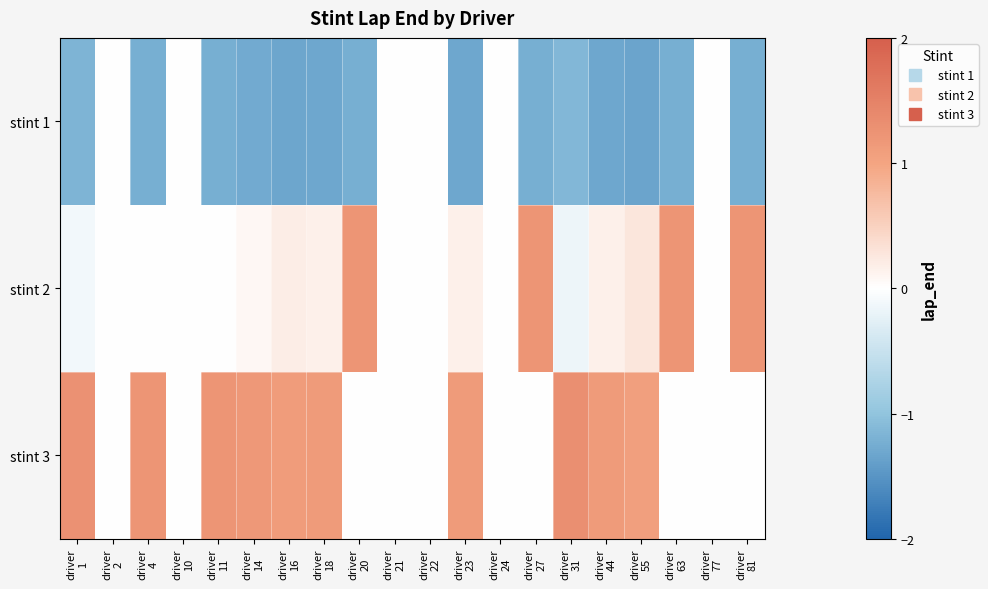

Rank the series at driver 31 from highest to lowest value.

stint 3, stint 2, stint 1